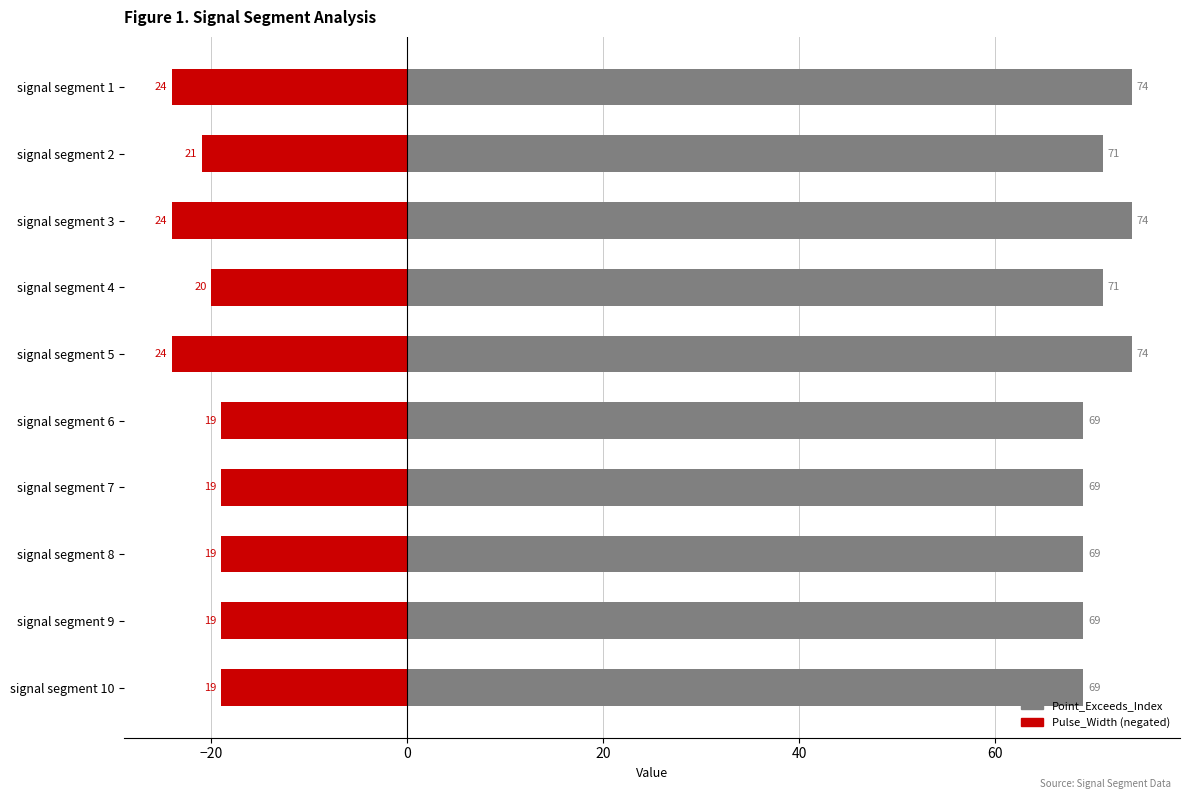

Rank the series at signal segment 8 from lowest to highest value.

Pulse_Width (negated), Point_Exceeds_Index